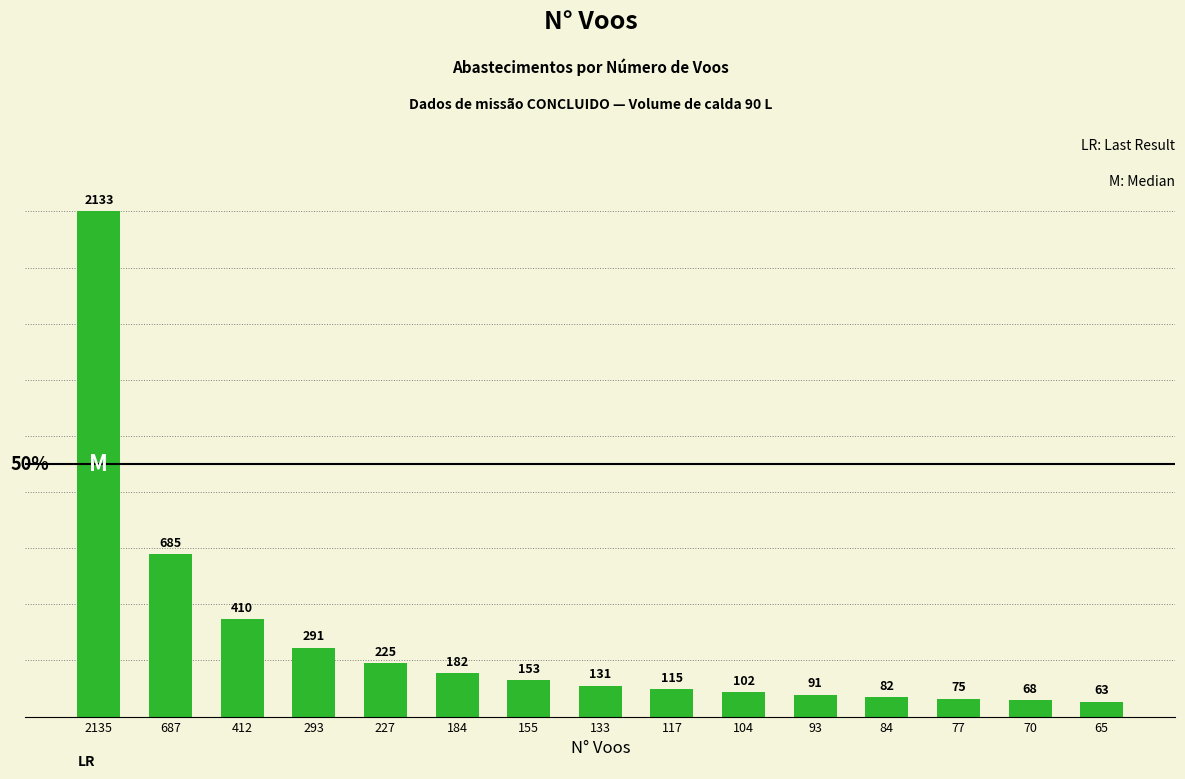

Which category has the lowest value across all series?

65